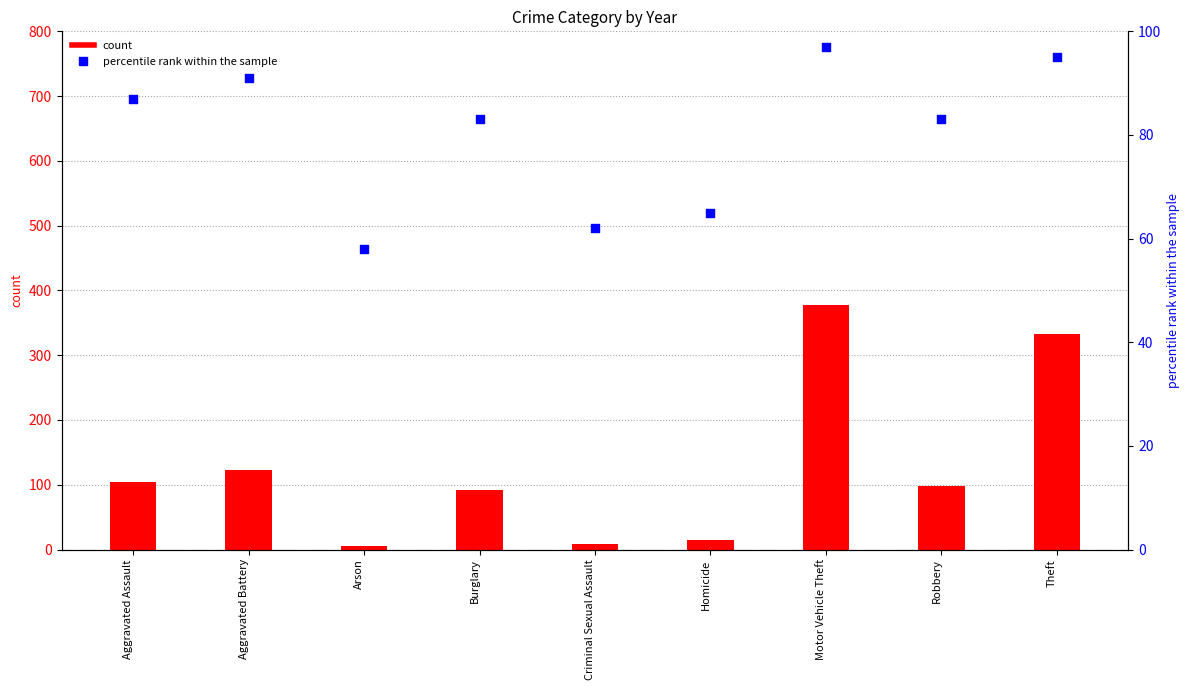

Is the value of percentile rank within the sample at Theft greater than the value of count at Theft?

No